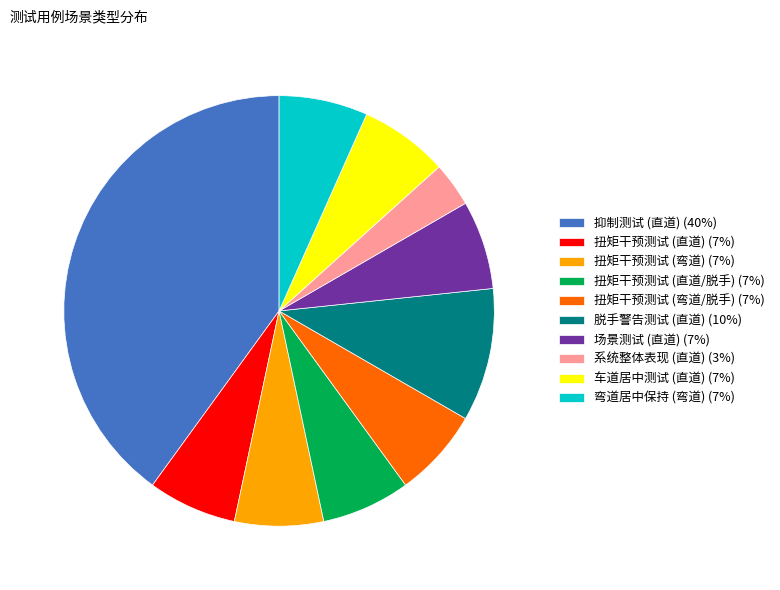

What is the smallest slice in the pie chart?

系统整体表现 (直道) (3%)